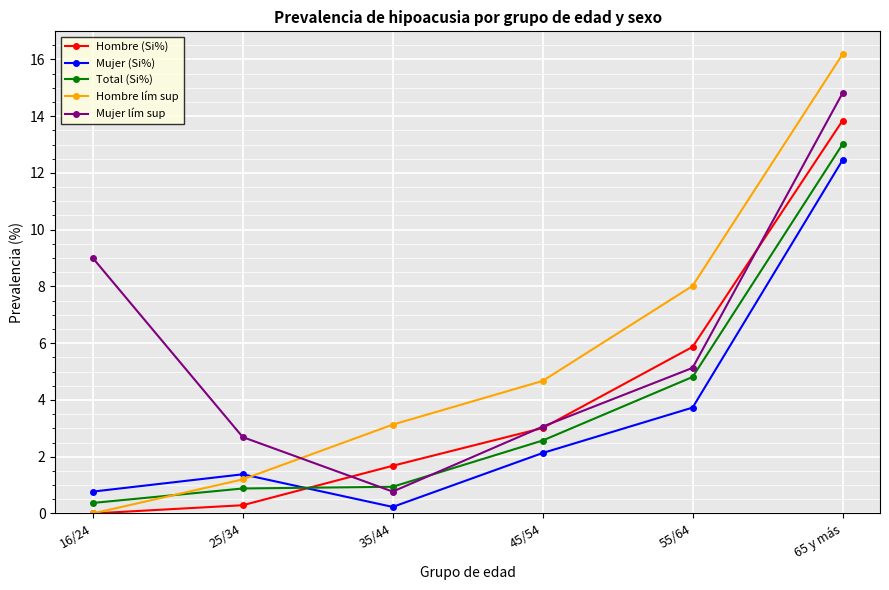

Which series has the largest range (max minus min)?

Hombre lím sup